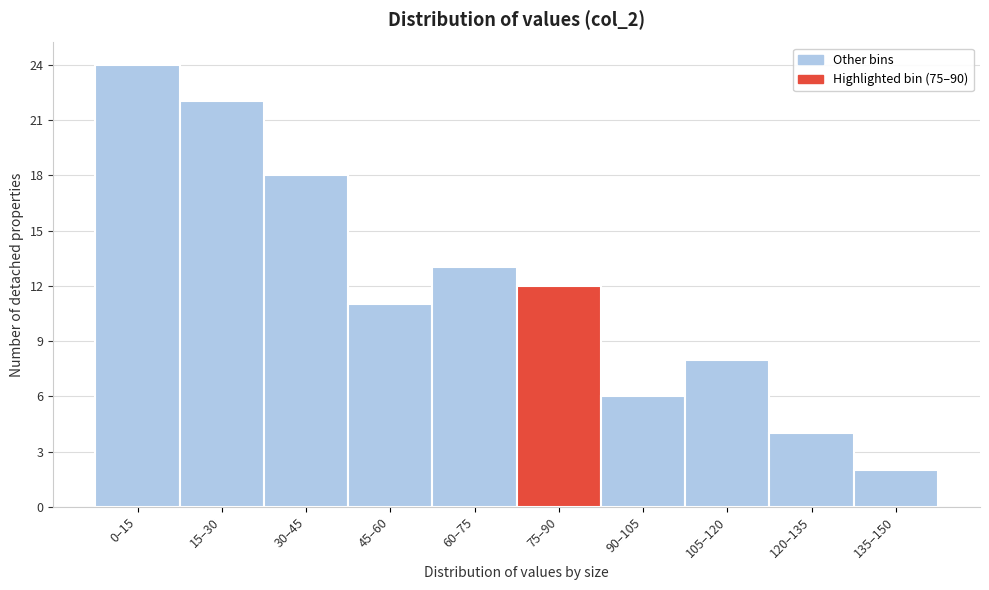

Reading right to left, extract all data points from this chart.

2	4	8	6	12	13	11	18	22	24